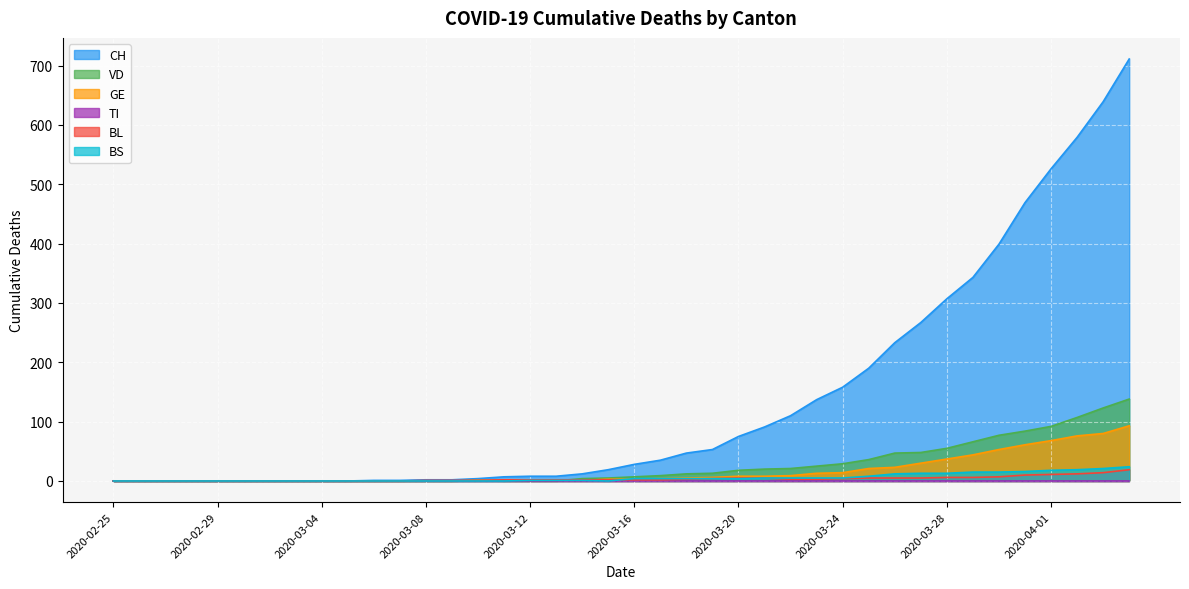

What is the label of the 39th point from the right?

2020-02-26